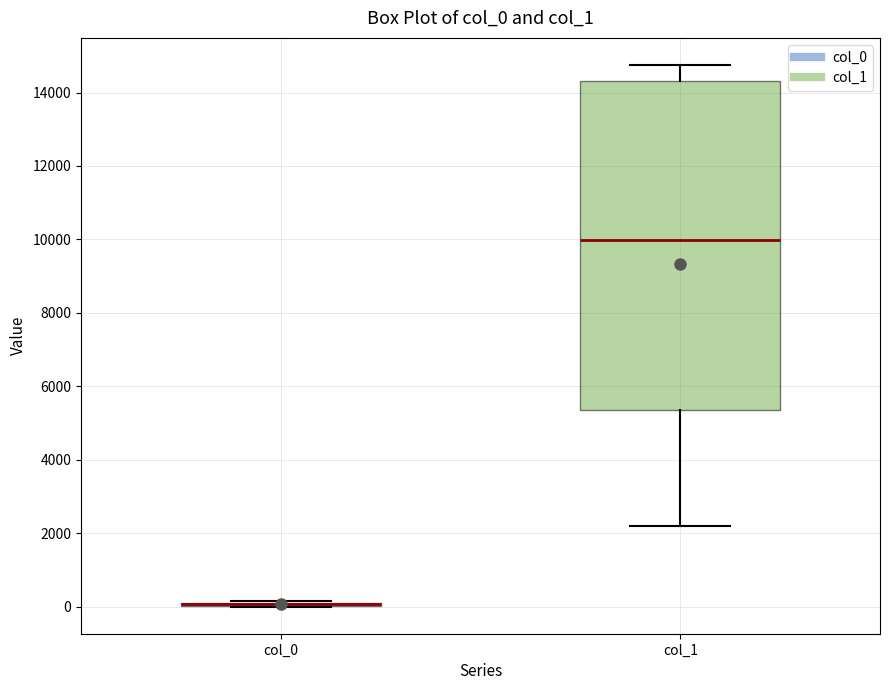

Reading left to right, read every box against the y-axis: the position of its median line, the range the box covers, and the ends of its whiskers. The values are not printed on the chart, so give them approximately, as read against the axis.

col_0: box collapsed to a line at 0, whiskers 0 to 200
col_1: median 10000, box 5400 to 14400, whiskers 2200 to 14800